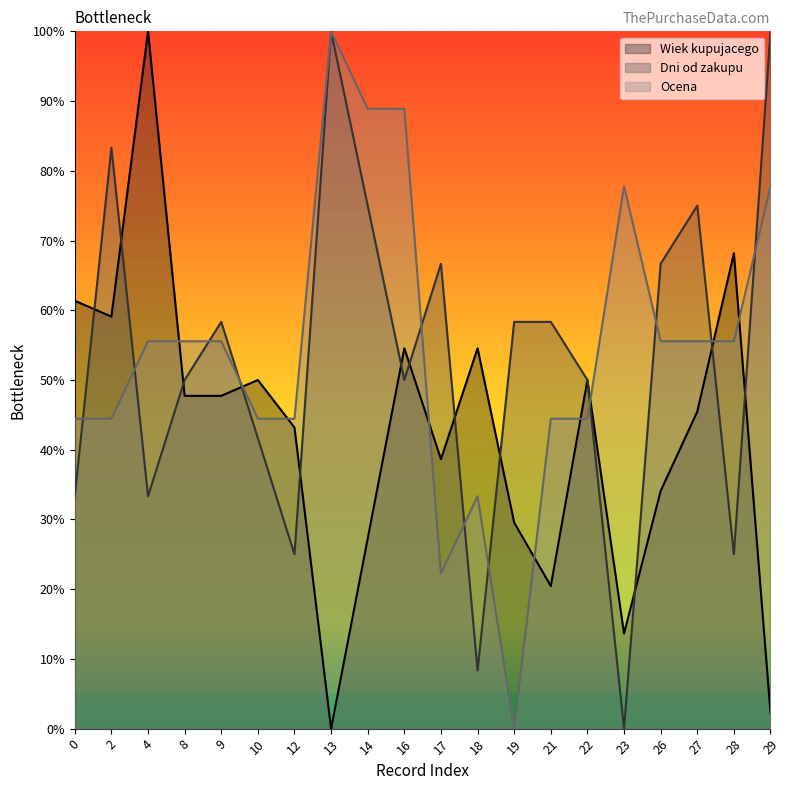

What is the spread (max minus min) of values at 8?

7.8